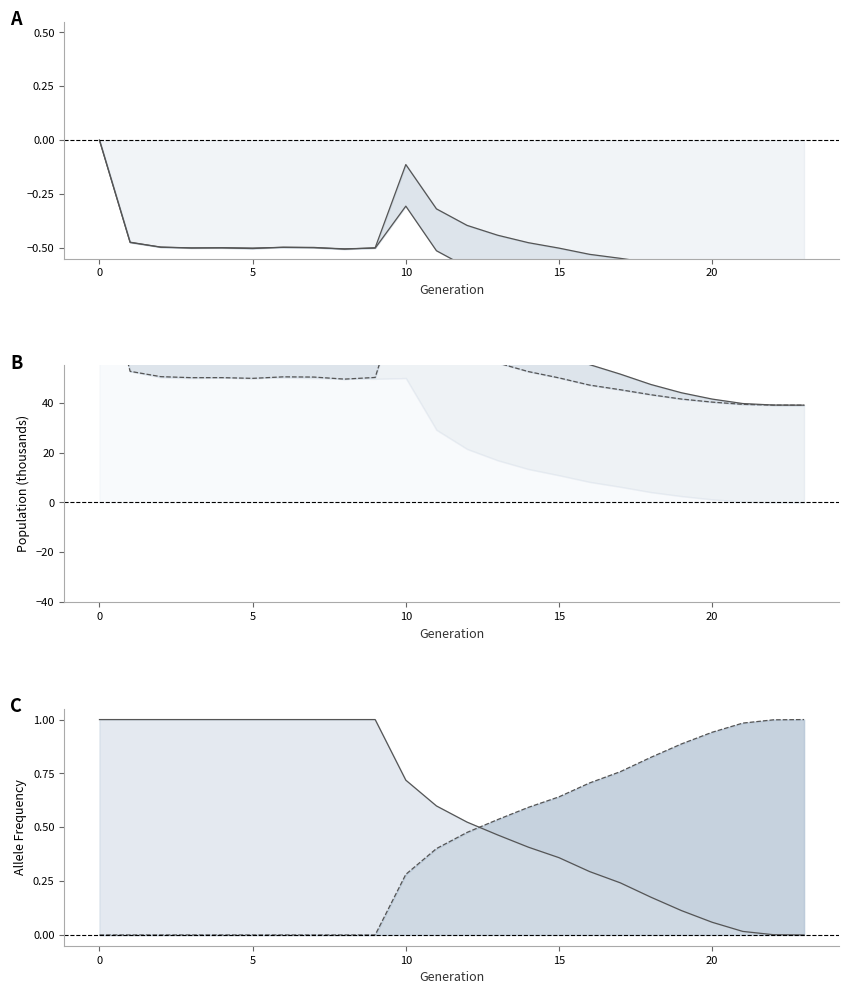

At 19, list the series in order from largest to smallest.

rate_drive, rate_wt, male_size, size